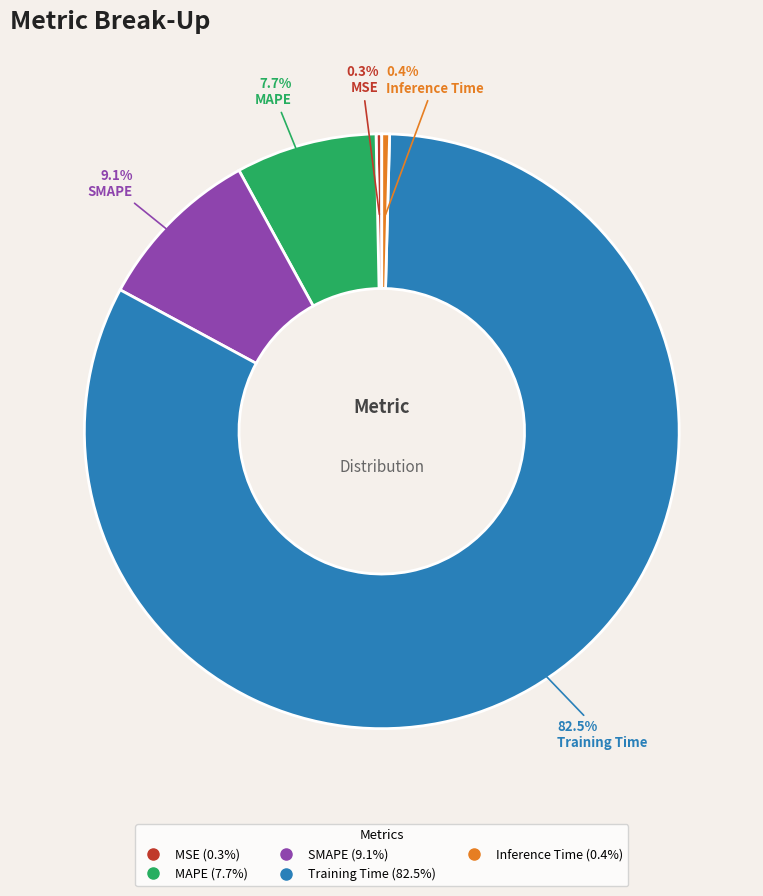

True or false: SMAPE accounts for 1% of the total.

False